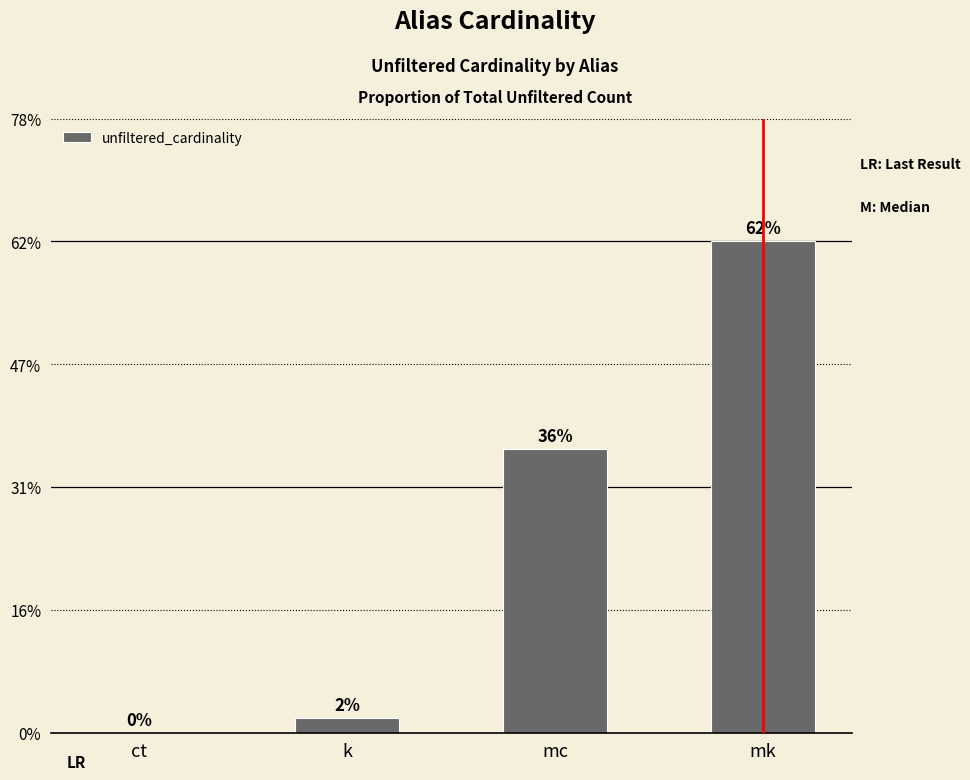

Which has a higher value, k or mc?

mc